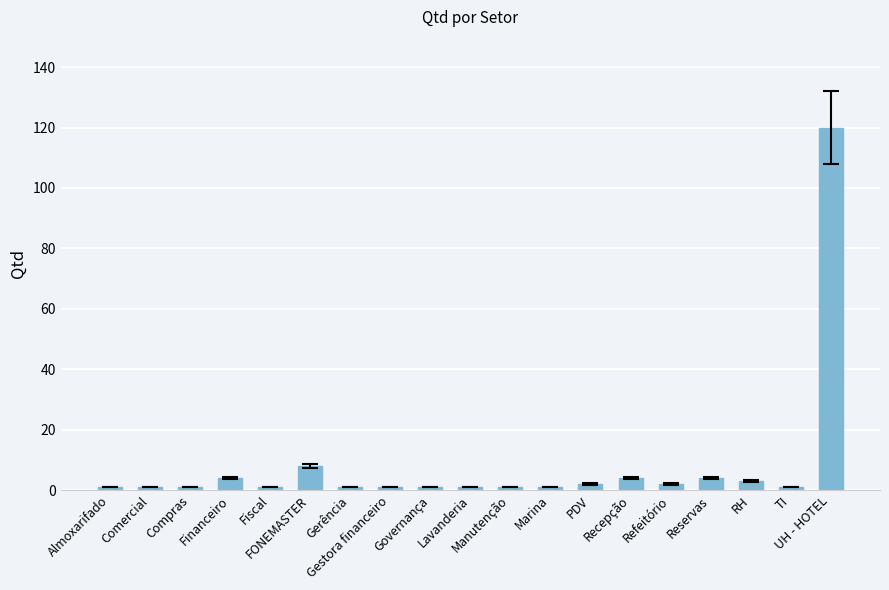

What is the average value?

8